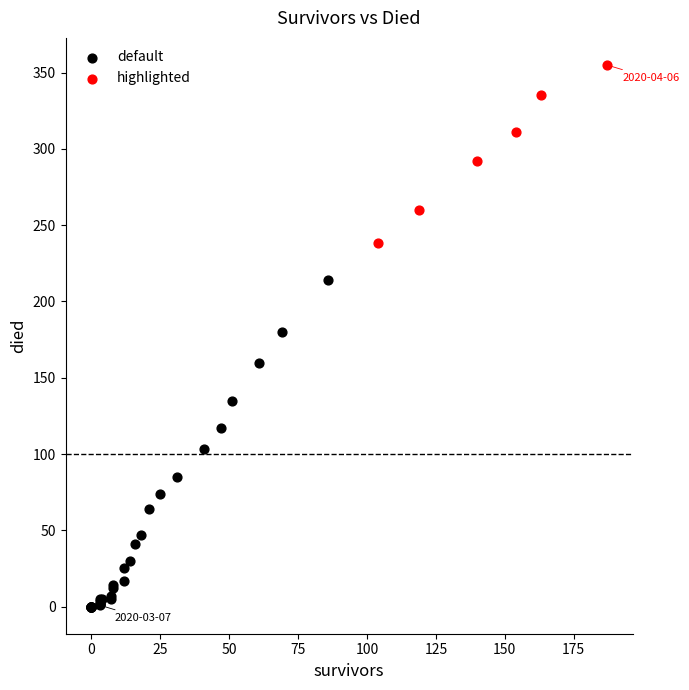

Which series has the largest Y range (max minus min)?

default